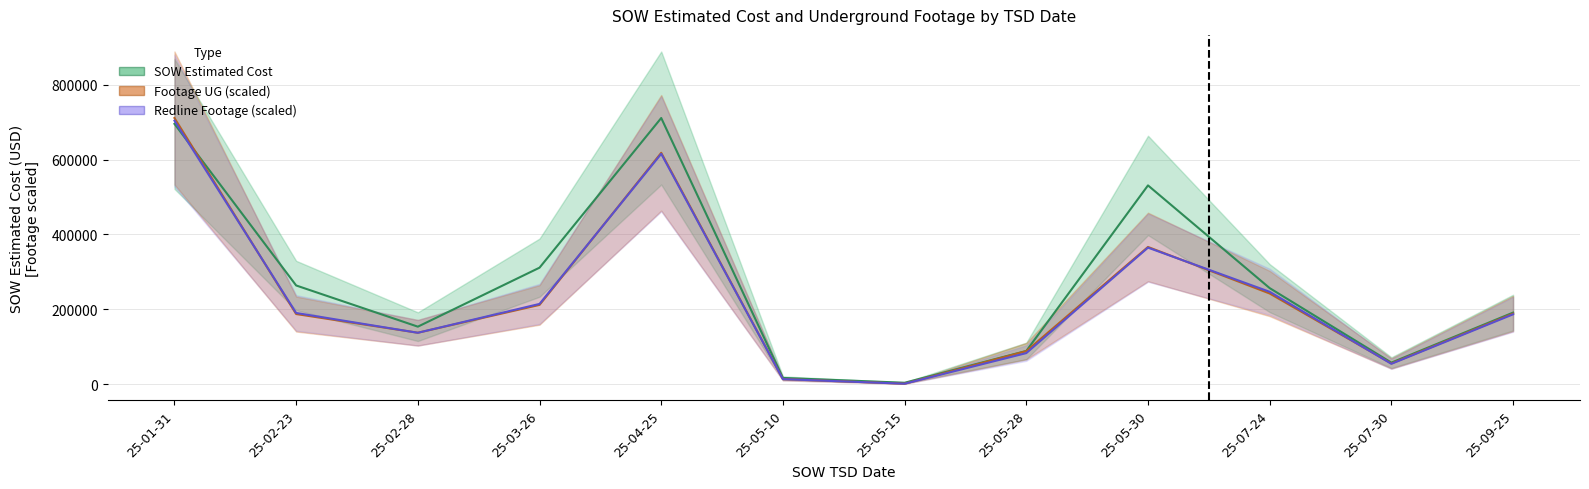

Reading left to right, transcribe all the data shown in this chart.

SOW Estimated Cost: 695572.8	263543.0	153398.0	311133.0	711258.3	16308.8	3425.6	88491.8	531073.5	256447.0	57237.0	190958.5
Footage UG (scaled): 711258.3	187152.1	137132.5	211588.1	618164.5	13206.7	891.0	87967.4	366480.2	242053.9	55023.9	188409.3
Redline Footage (scaled): 704179.0	190081.5	137059.3	214200.2	615503.6	13072.4	891.0	82731.1	364673.7	246582.3	54023.0	186407.5